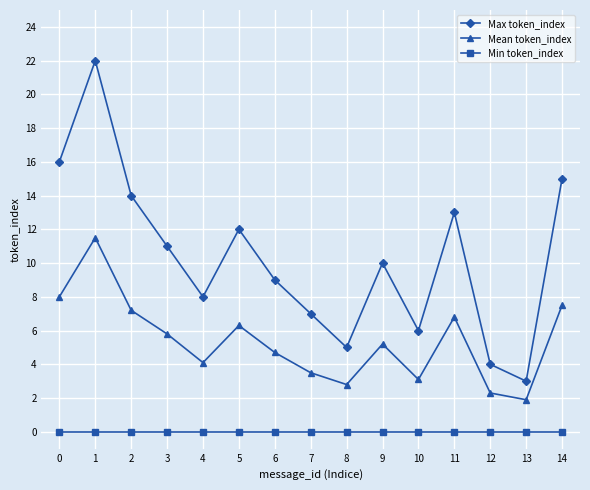

The value of Mean token_index at 6 is 4.7. True or false?

True